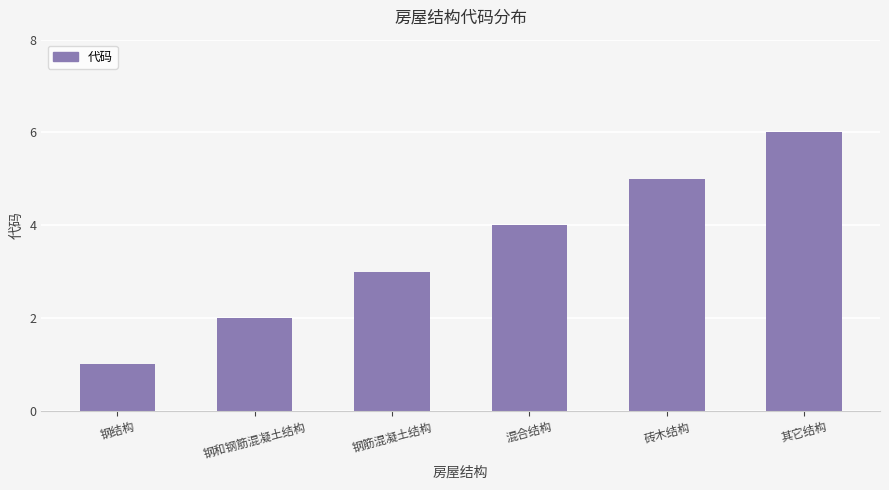

Reading right to left, what are all the values shown in this chart?

其它结构=6	砖木结构=5	混合结构=4	钢筋混凝土结构=3	钢和钢筋混凝土结构=2	钢结构=1